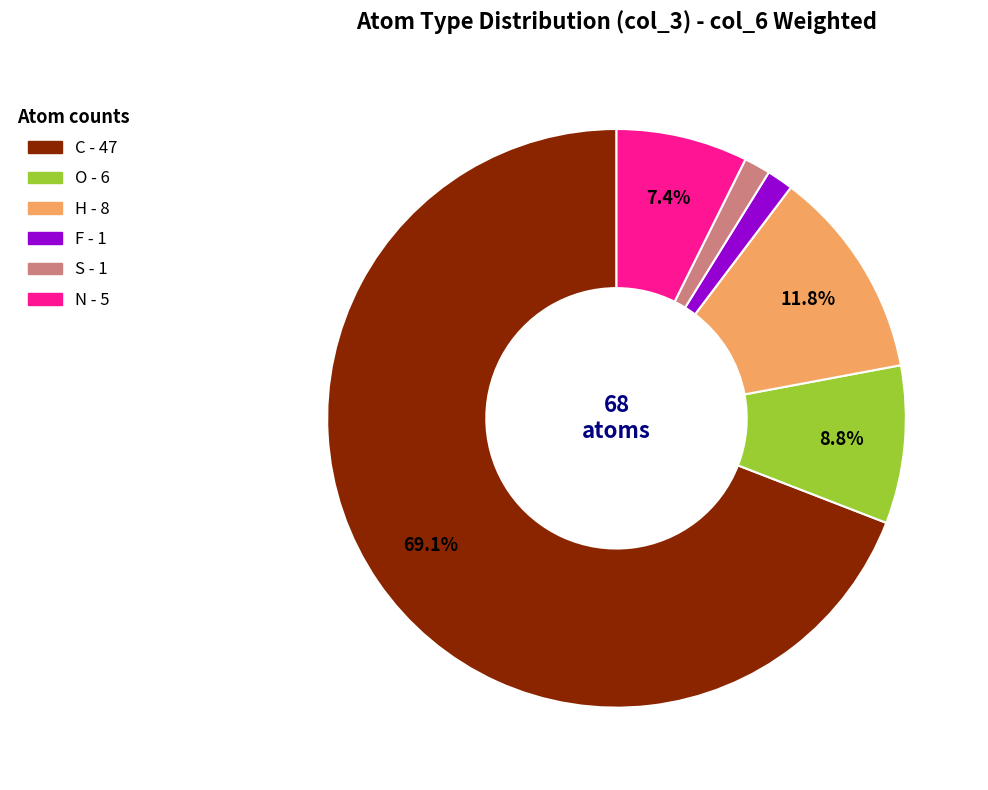

How many slices are in this pie chart?

6